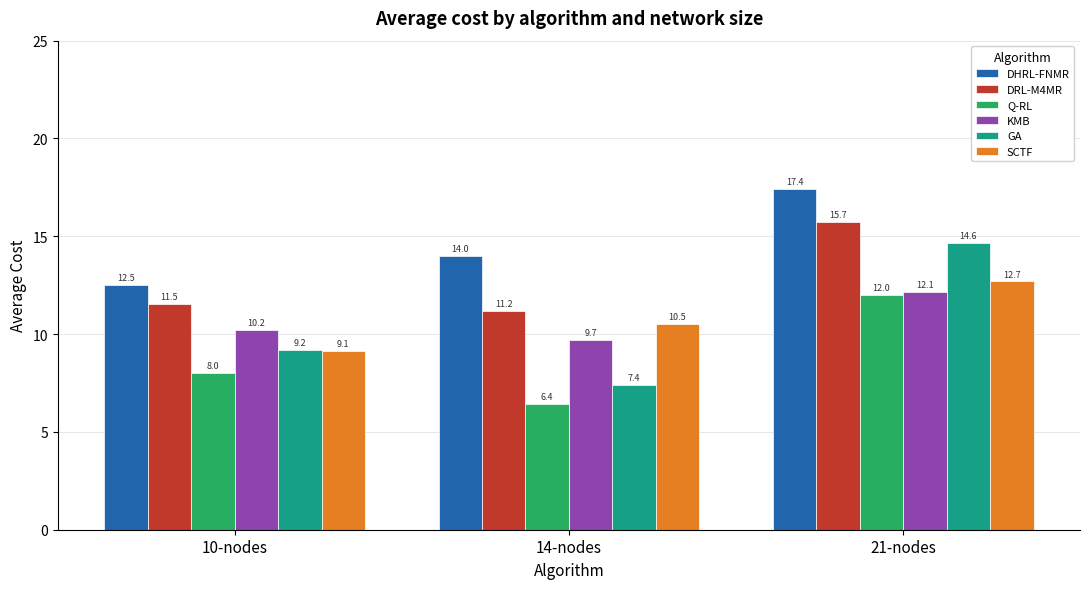

Reading left to right, list all the values displayed in this chart.

DHRL-FNMR: 12.5	14.0	17.4
DRL-M4MR: 11.5	11.2	15.7
Q-RL: 8.0	6.4	12.0
KMB: 10.2	9.7	12.1
GA: 9.2	7.4	14.6
SCTF: 9.1	10.5	12.7